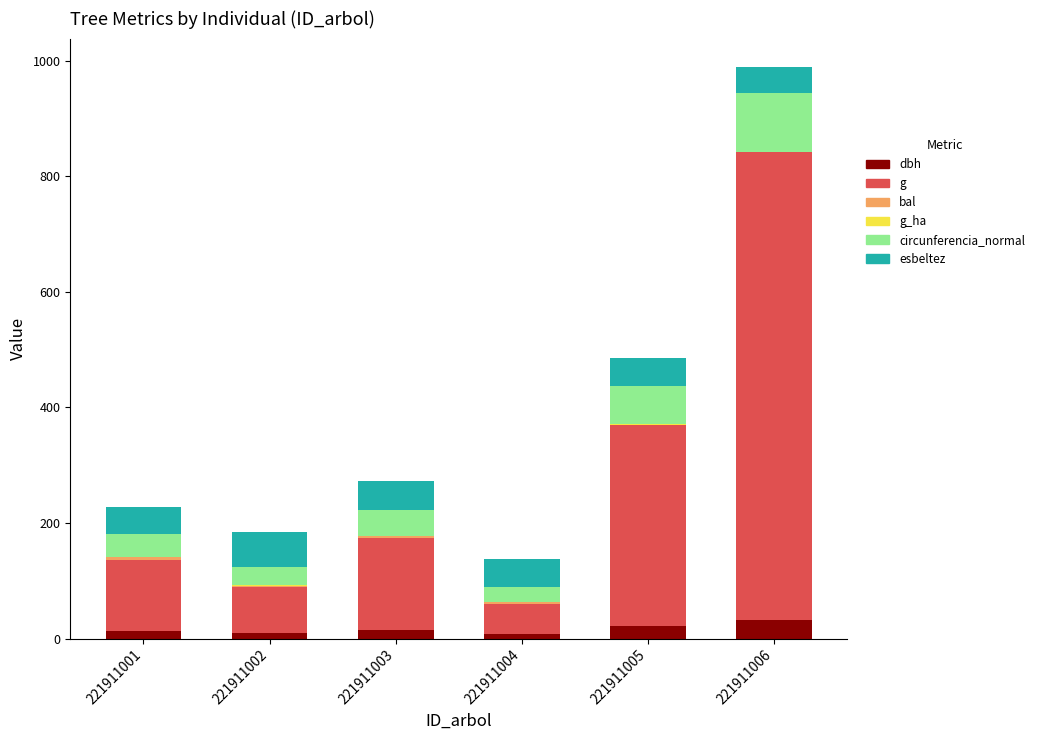

The dbh series shows 10.1 at 221911002. True or false?

True